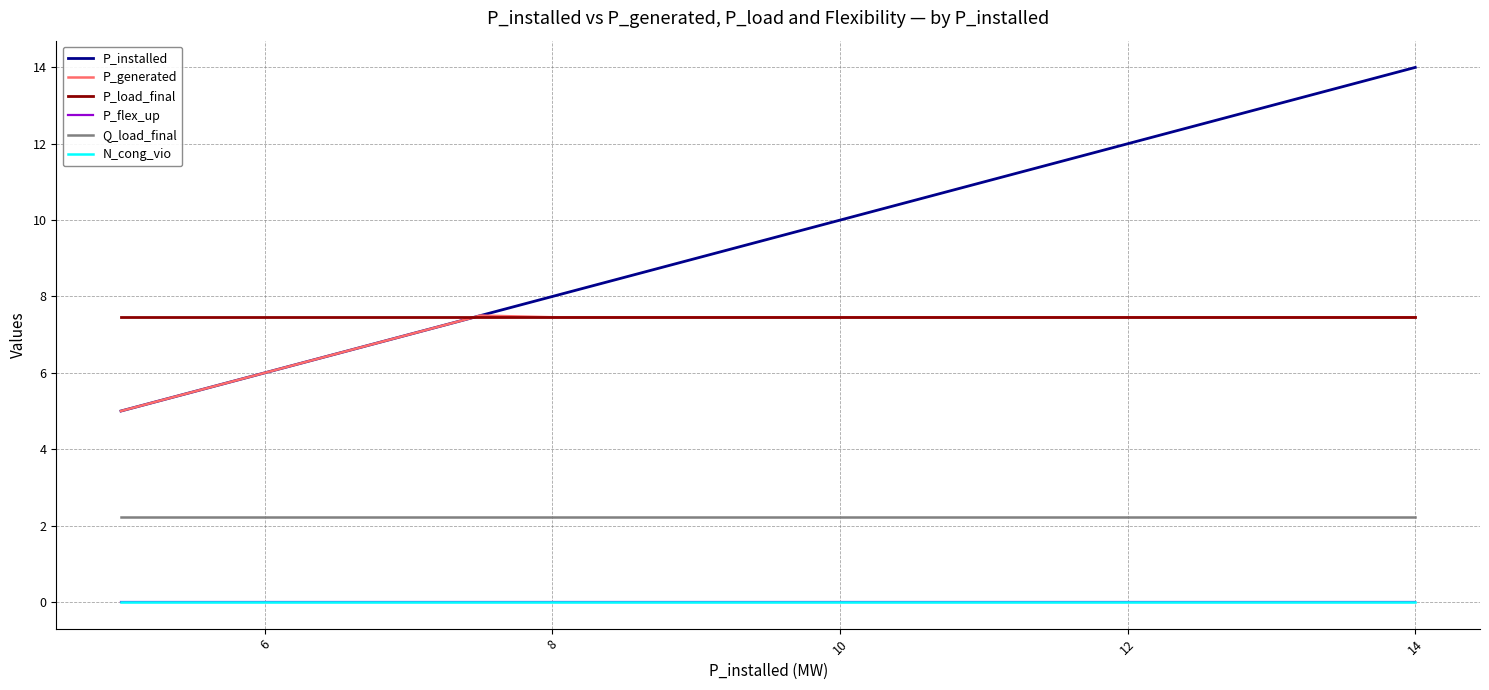

What is the label of the 13th point from the left?

12